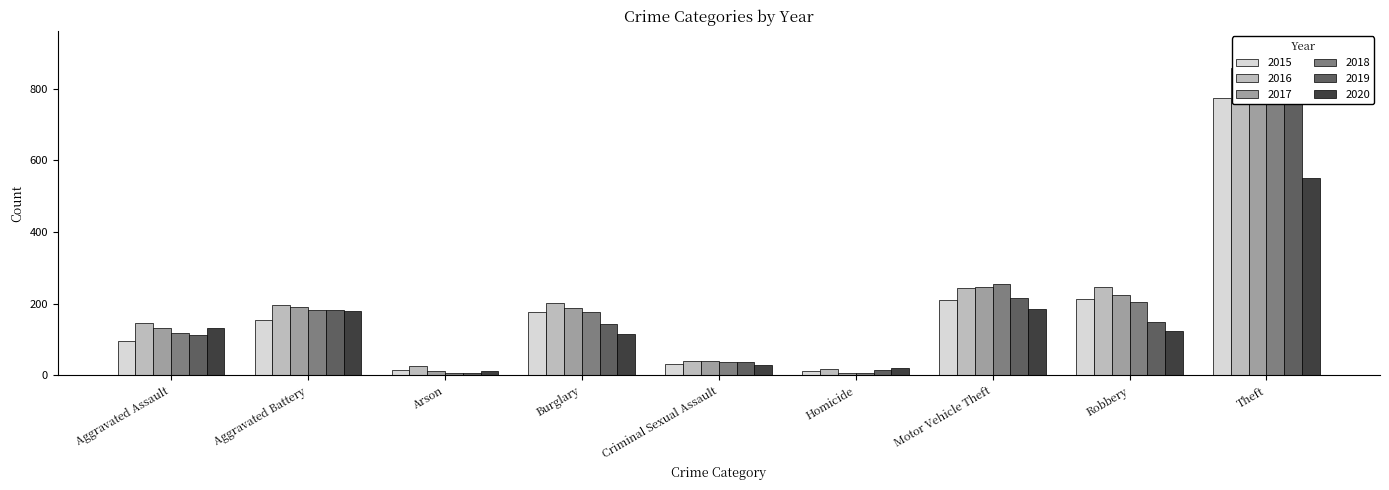

What are all the series names shown in the legend?

2015, 2016, 2017, 2018, 2019, 2020